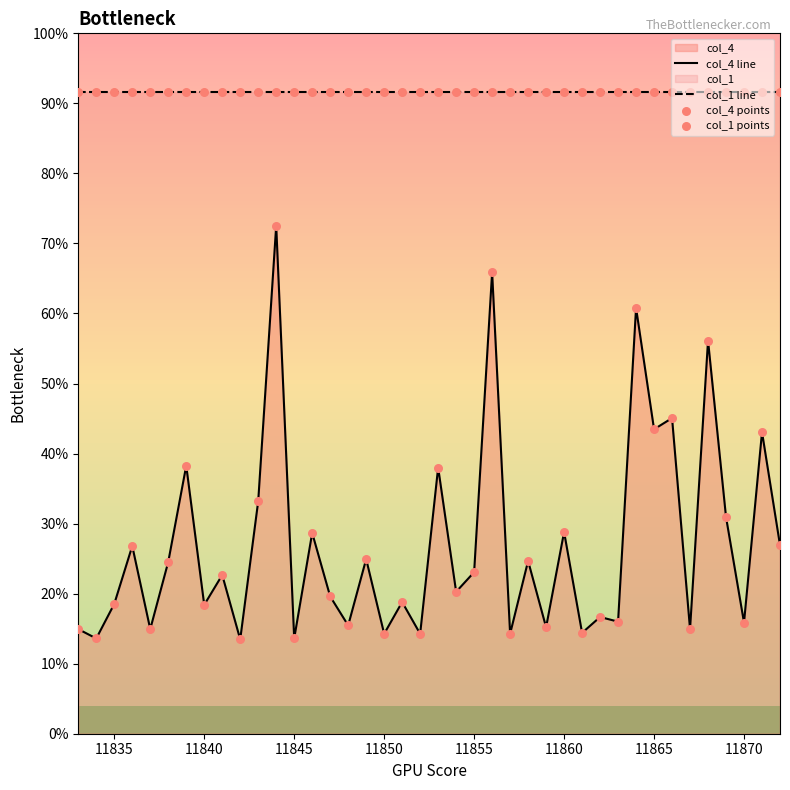

Which series has the largest Y range (max minus min)?

col_4 line